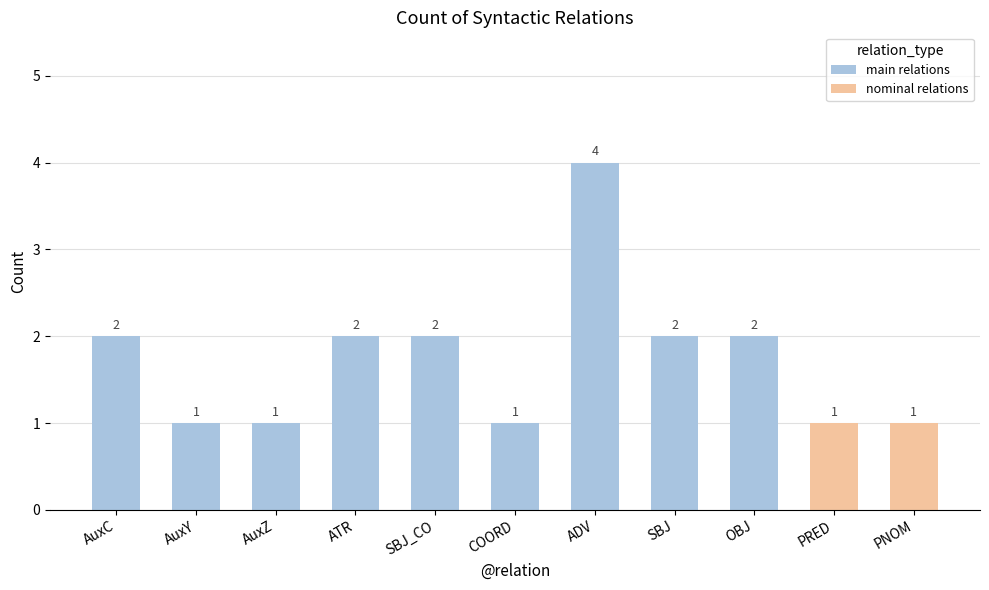

Reading right to left, what are all the values shown in this chart?

PNOM=1	PRED=1	OBJ=2	SBJ=2	ADV=4	COORD=1	SBJ_CO=2	ATR=2	AuxZ=1	AuxY=1	AuxC=2